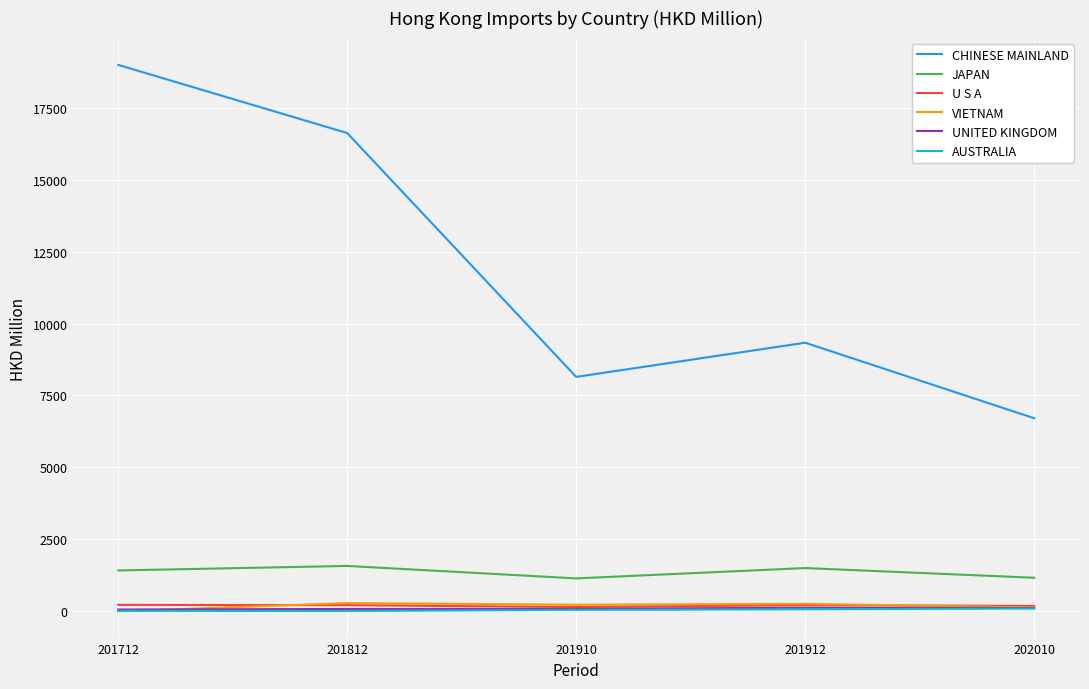

At which category does the chart reach its peak across all series?

201712